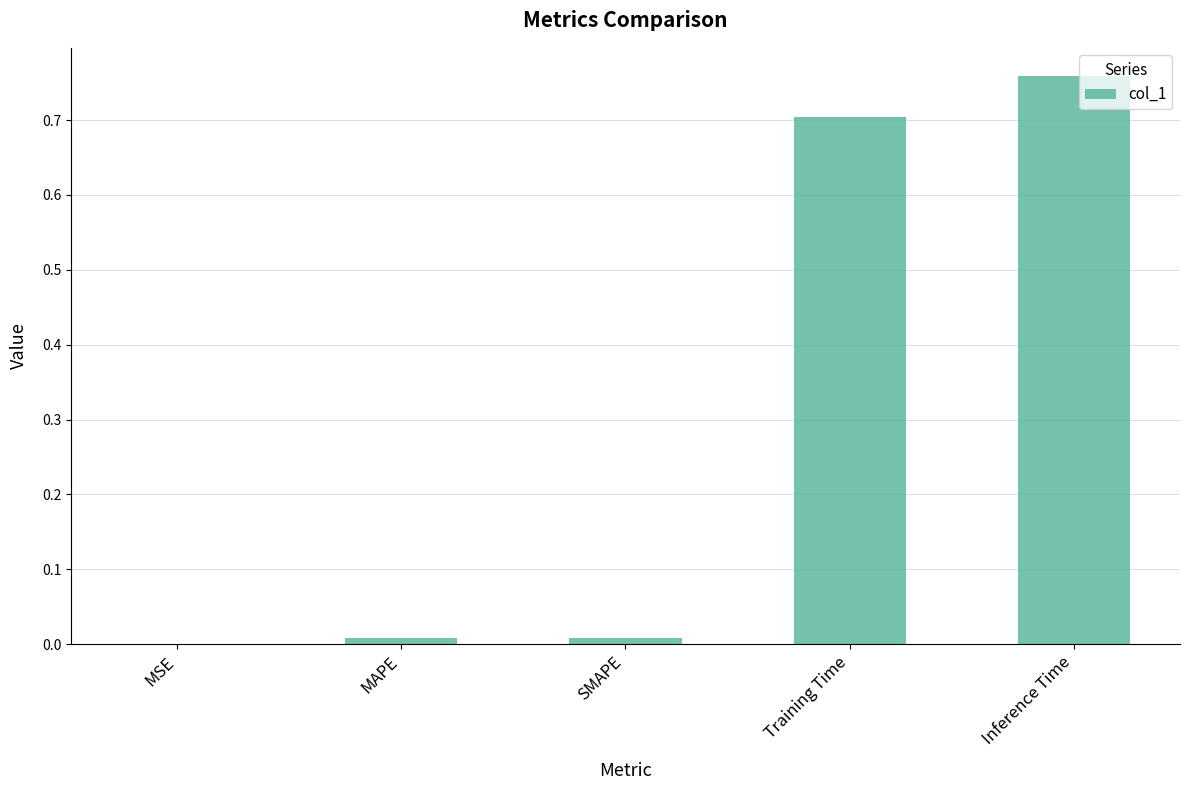

At which category does the chart reach its peak across all series?

Inference Time